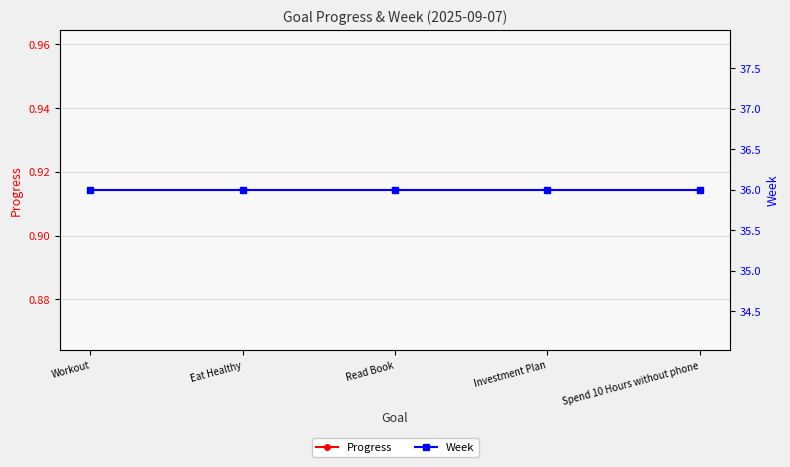

Between Investment Plan and Spend 10 Hours without phone, which series saw the biggest shift?

Progress